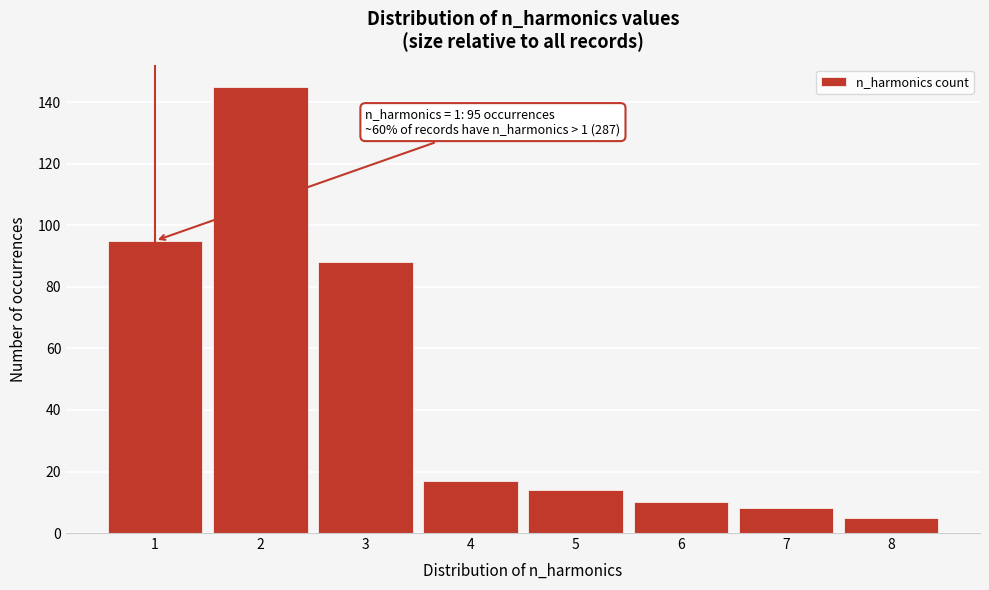

Reading left to right, list all the values displayed in this chart.

95	145	88	17	14	10	8	5